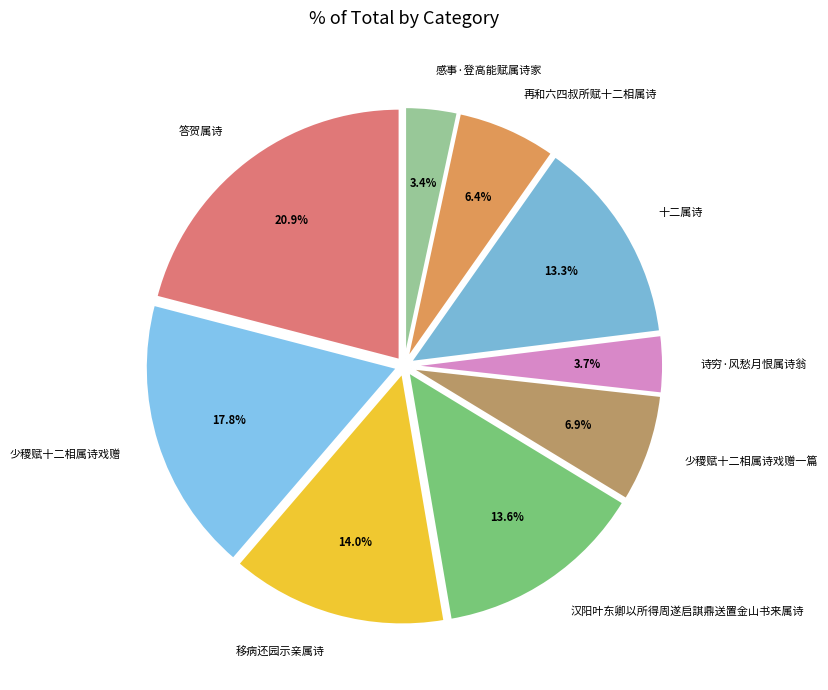

True or false: 移病还园示亲属诗 accounts for 14% of the total.

True